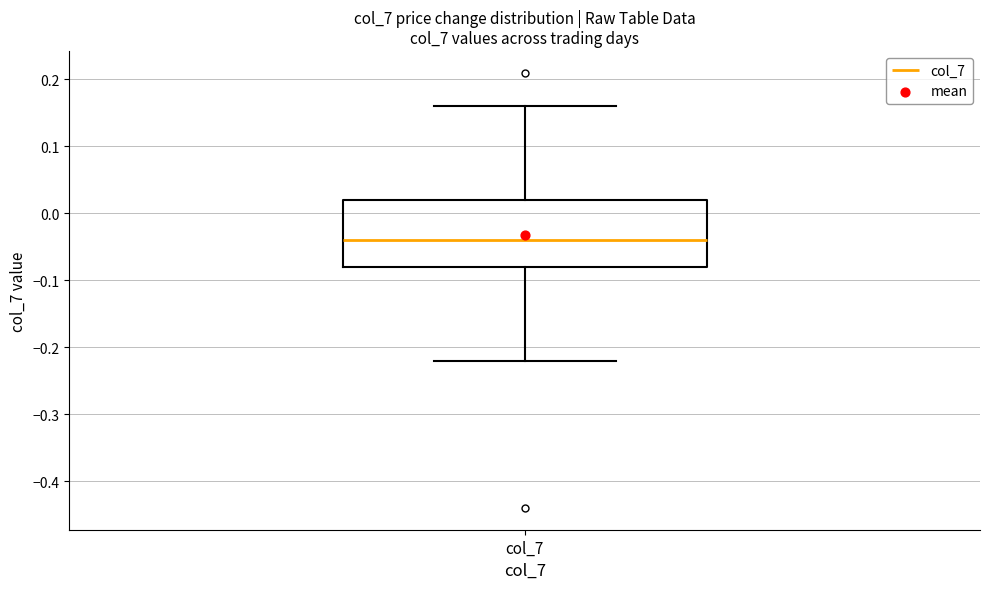

Read this box plot against the y-axis: the position of the median line, the range covered by the box, and the ends of both whiskers. The values are not printed on the chart, so give them approximately, as read against the axis.

median -0.04, box -0.08 to 0.02, whiskers -0.22 to 0.16